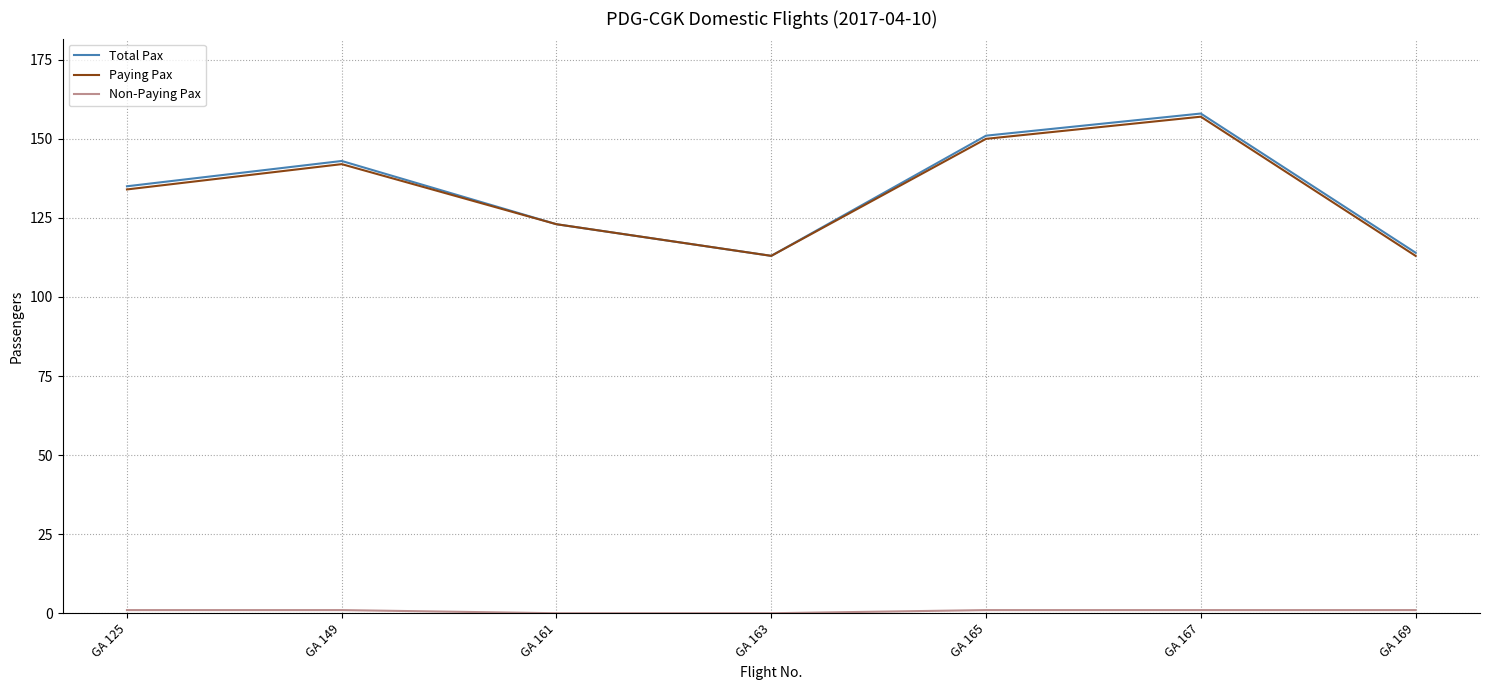

How many lines are shown in the chart?

3